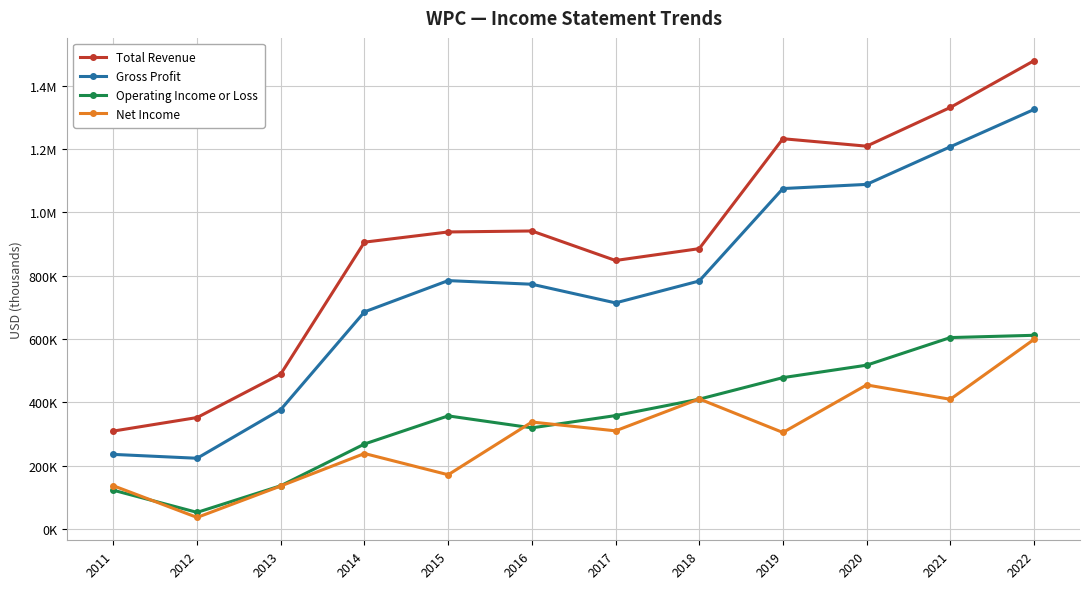

Is this an area chart (filled region under the line)?

No